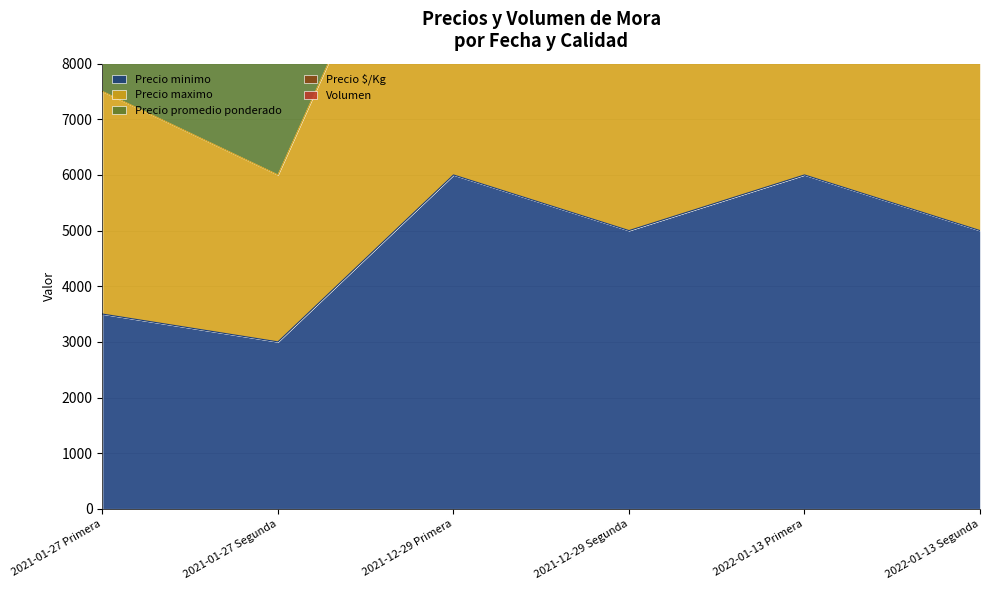

How many values in the Precio promedio ponderado series are below 10000?

2